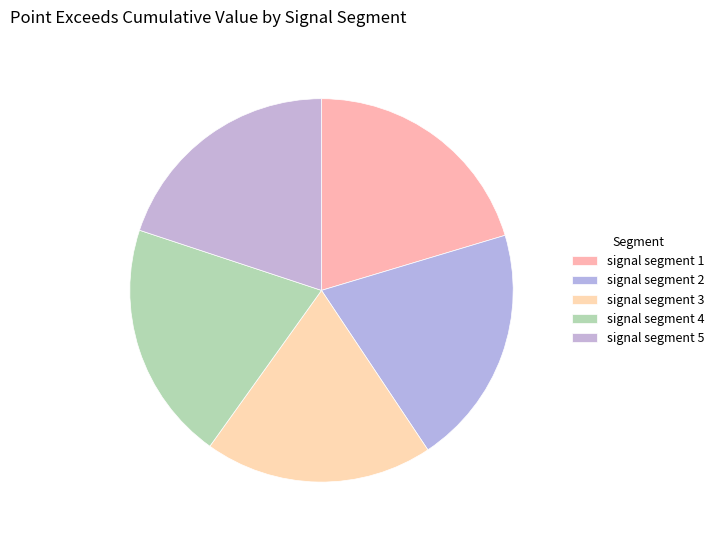

Count the number of slices in the pie.

5